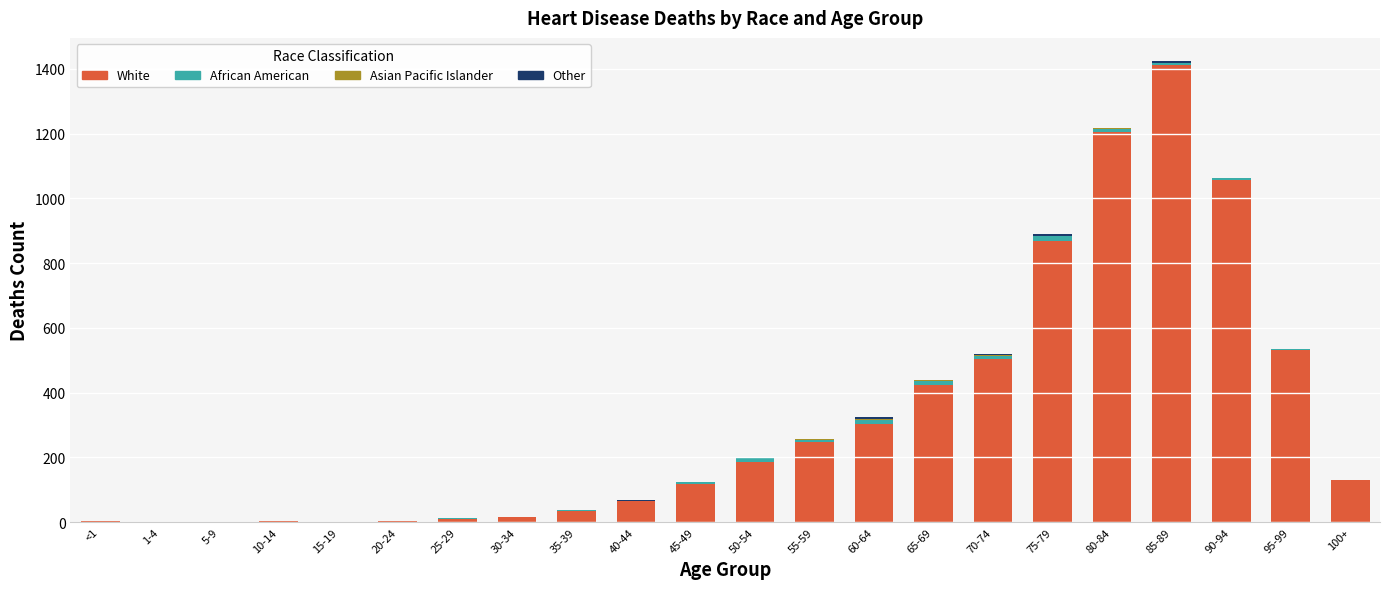

How many data points does each series have?

22